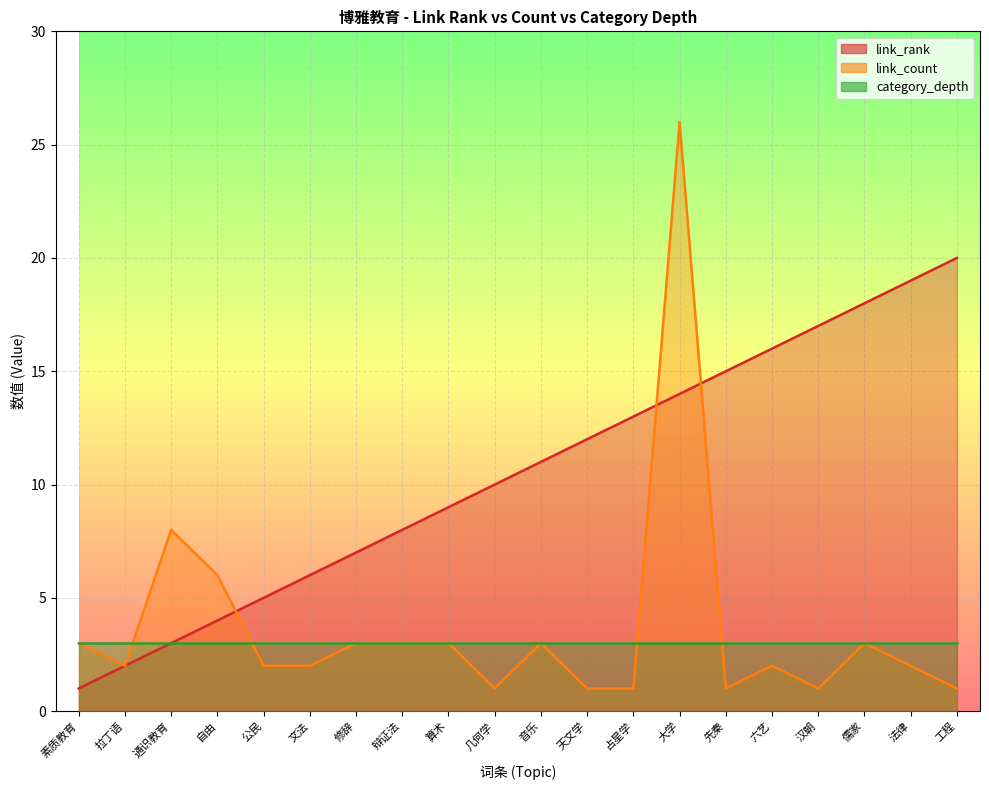

How many times do link_rank and link_count cross each other?

3